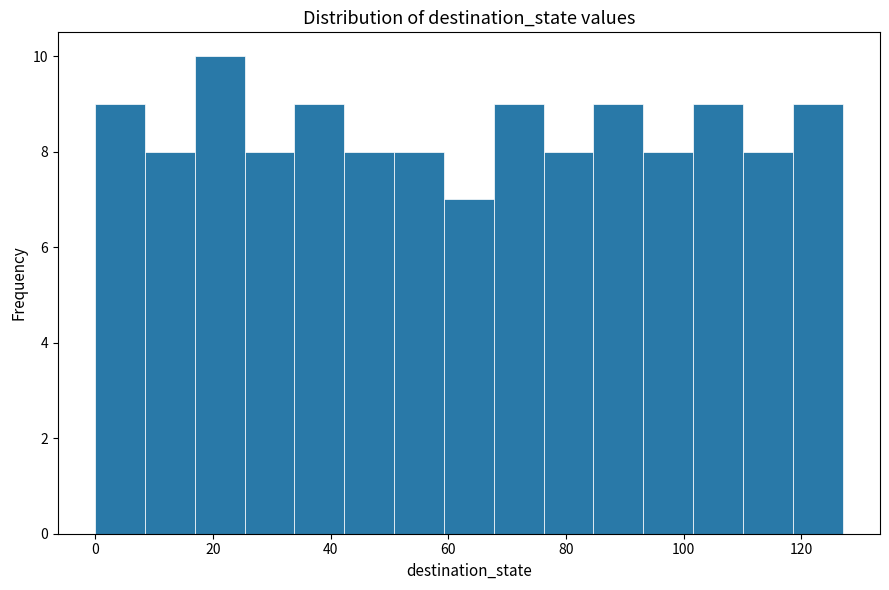

Over which range of the x-axis is the bar tallest?

16 to 26